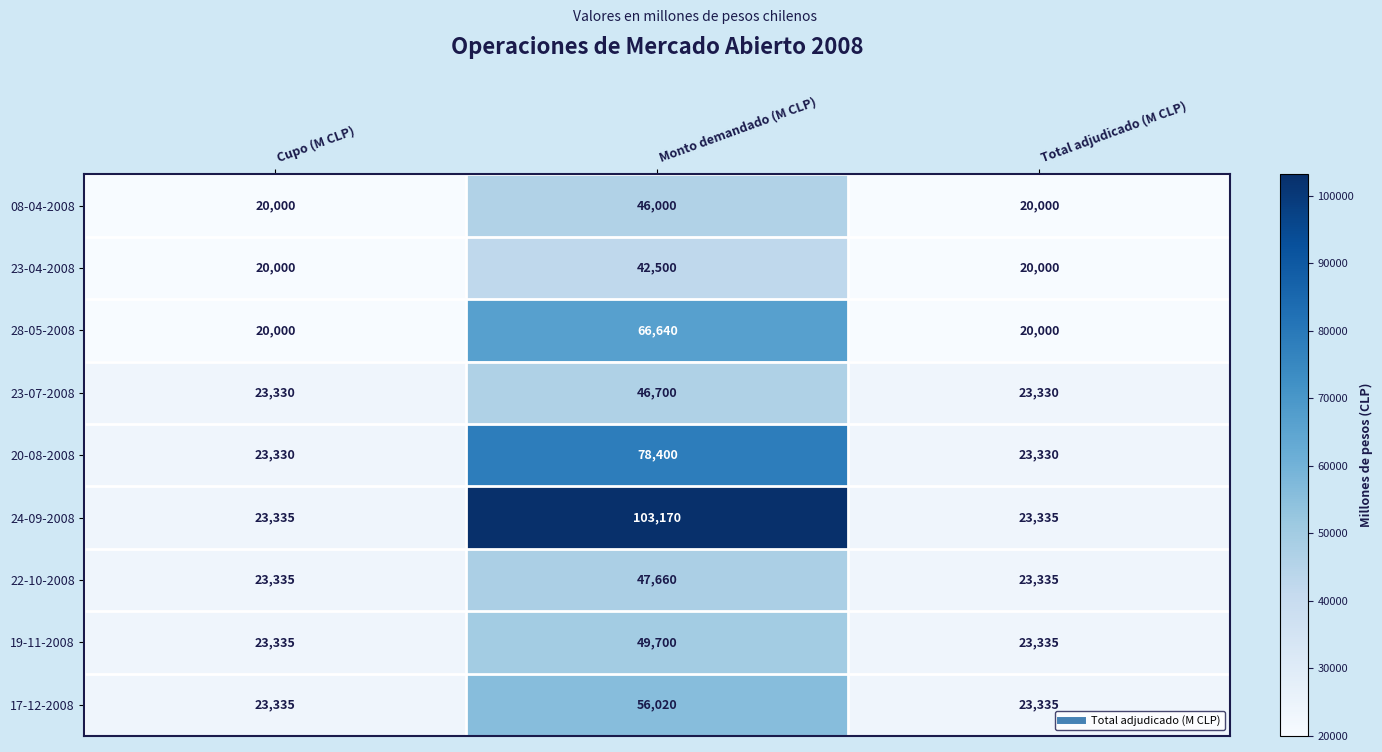

How many series are shown in this chart?

9